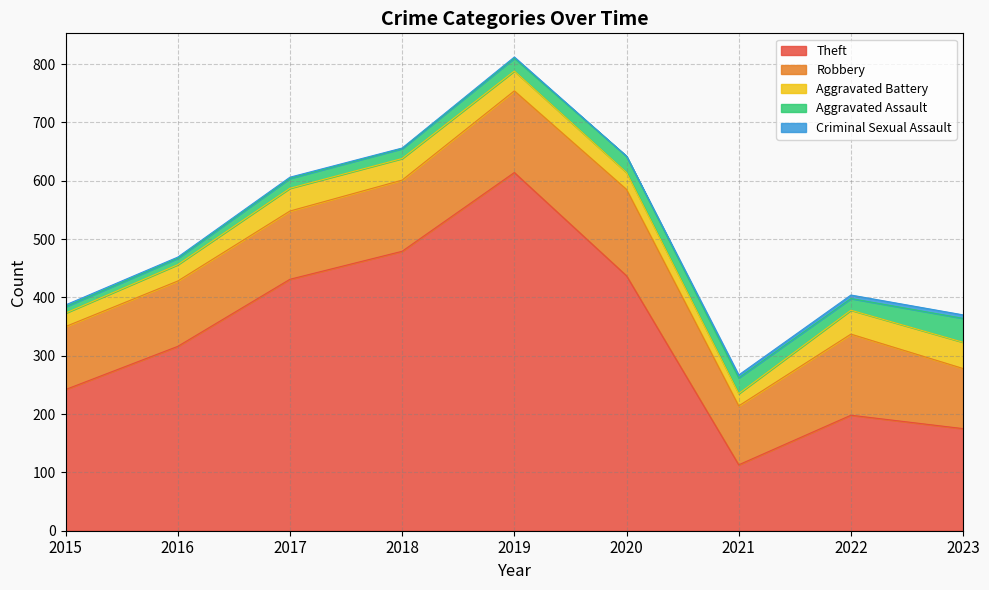

How many interior local valleys does the Aggravated Battery series have?

1